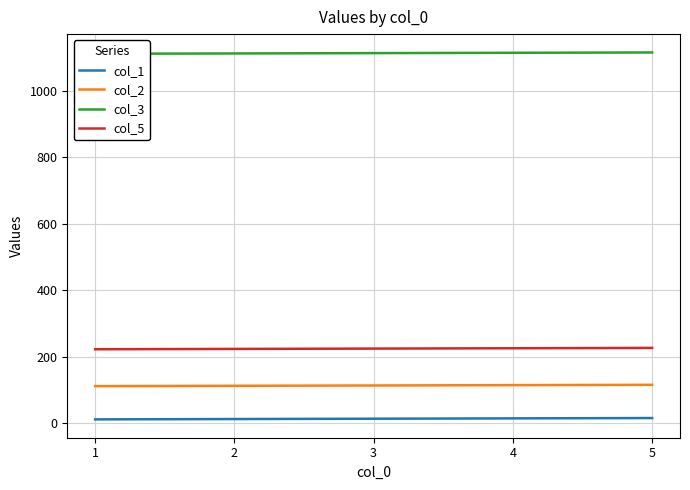

What is the total value across all series at 4?

1467